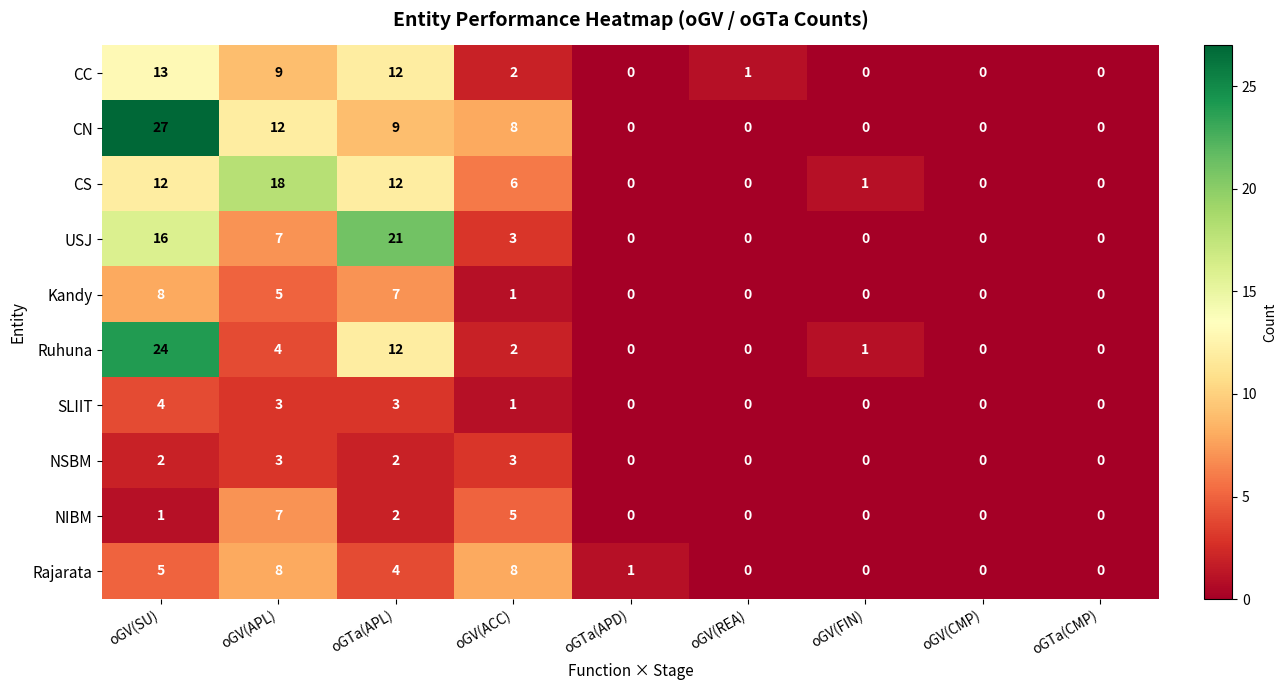

Which series has the largest total across all categories?

CN